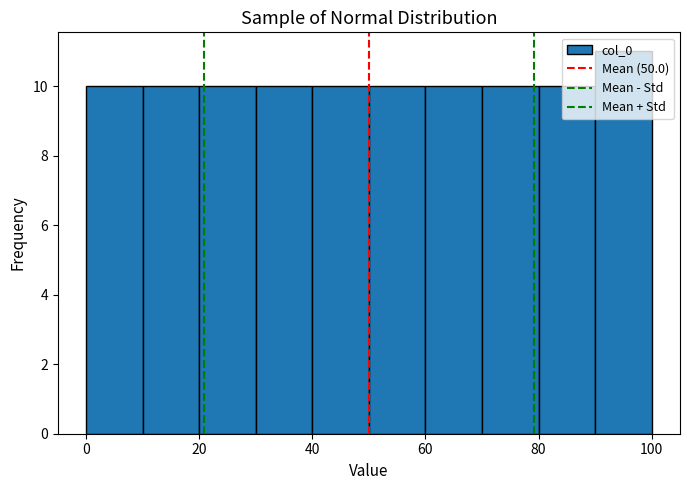

Reading left to right, list every bar in this chart as the range it spans on the x-axis followed by its height. The values are not printed on the chart, so give them approximately, as read against the axis.

0 to 10: 10
10 to 20: 10
20 to 30: 10
30 to 40: 10
40 to 50: 10
50 to 60: 10
60 to 70: 10
70 to 80: 10
80 to 90: 10
90 to 100: 11